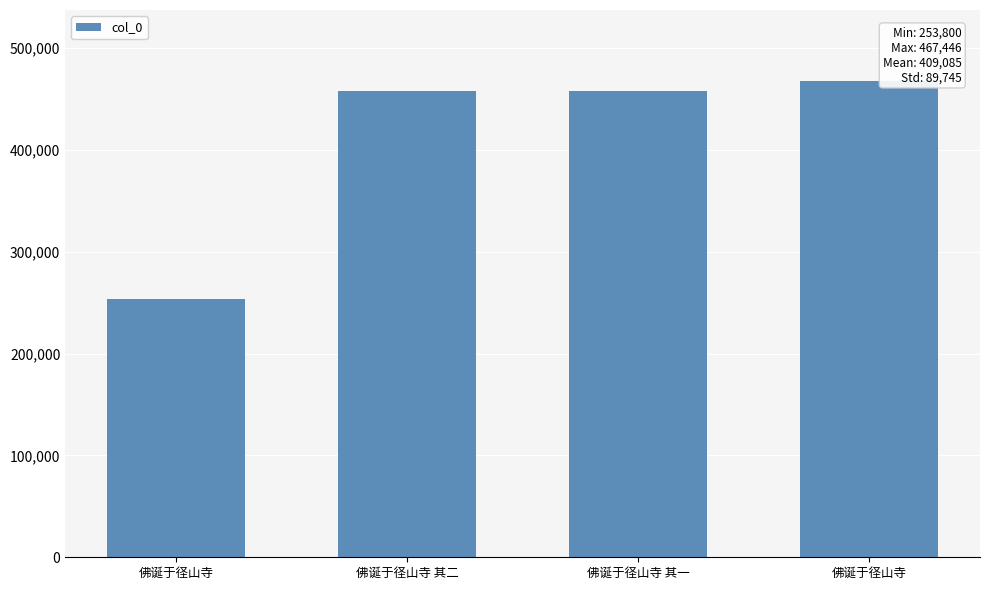

What is the average value?

409085